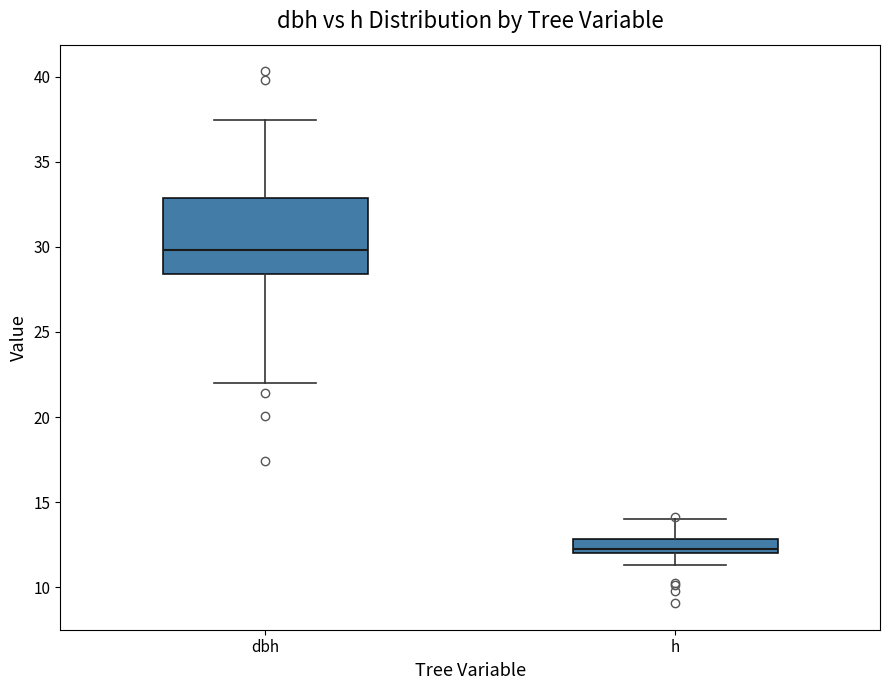

Which box is the tallest, from its lower edge to its upper edge?

dbh